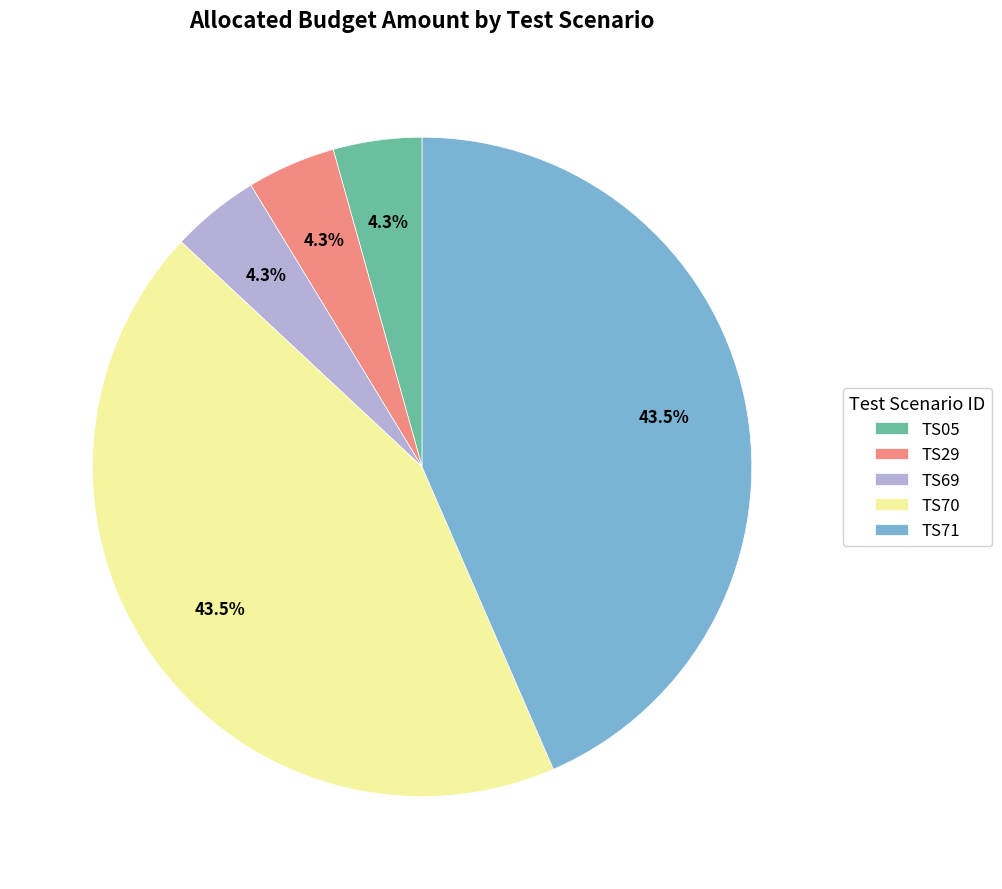

What is the total percentage of TS70 and TS29?

47.8%